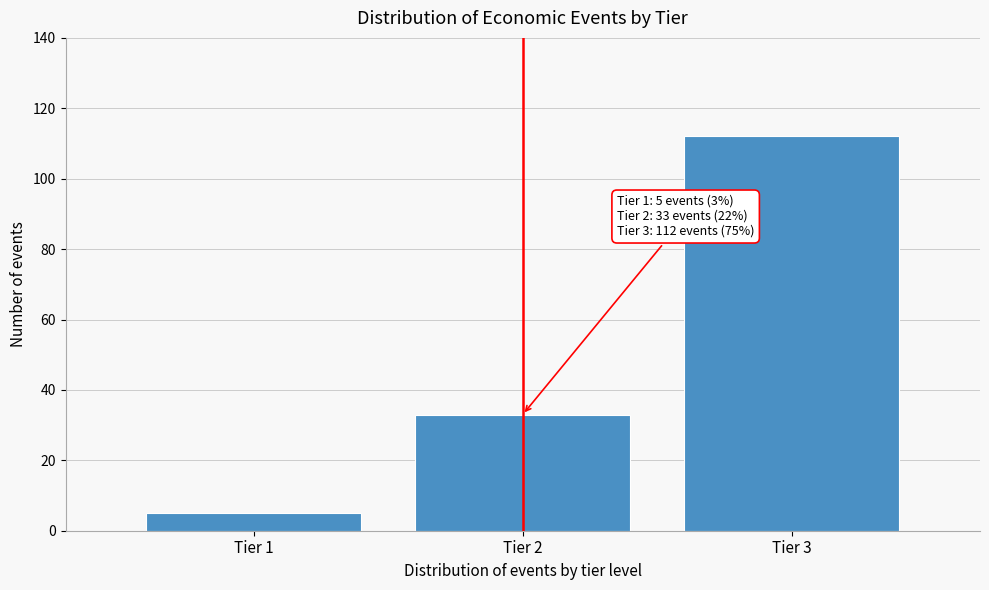

Reading left to right, extract all data points from this chart.

5	33	112